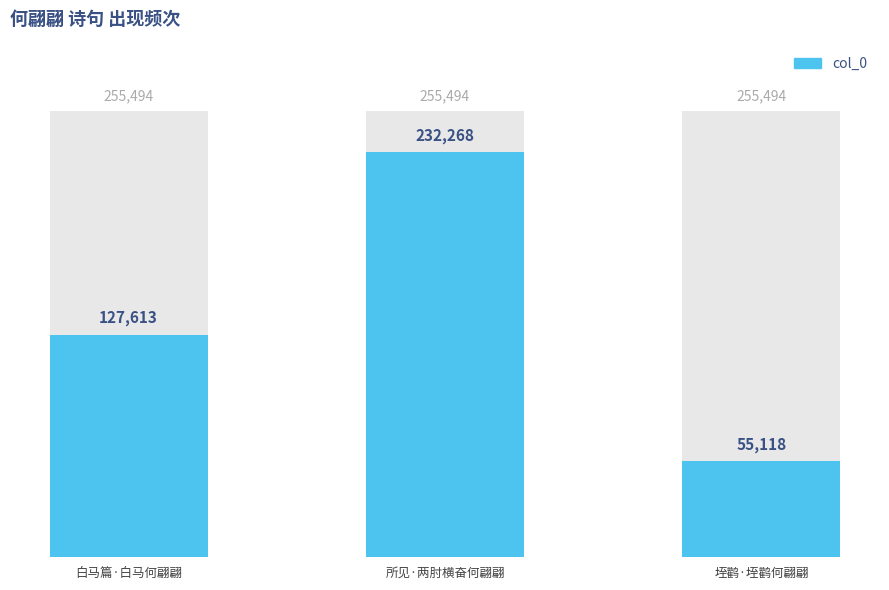

The value at 垤鹳·垤鹳何翩翩 is 75918. True or false?

False